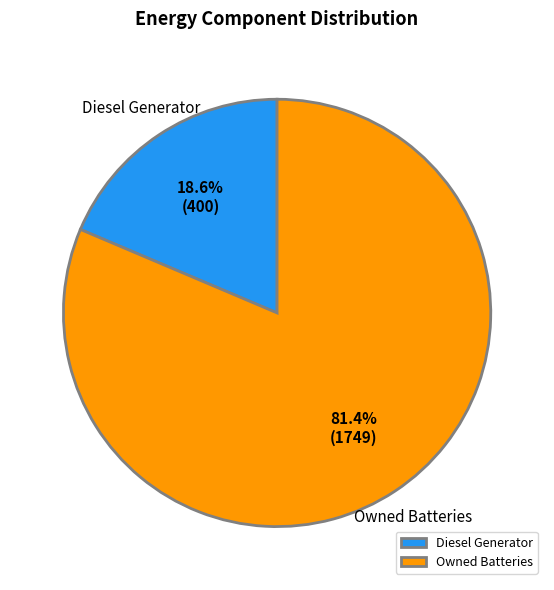

How many segments does this pie chart have?

2